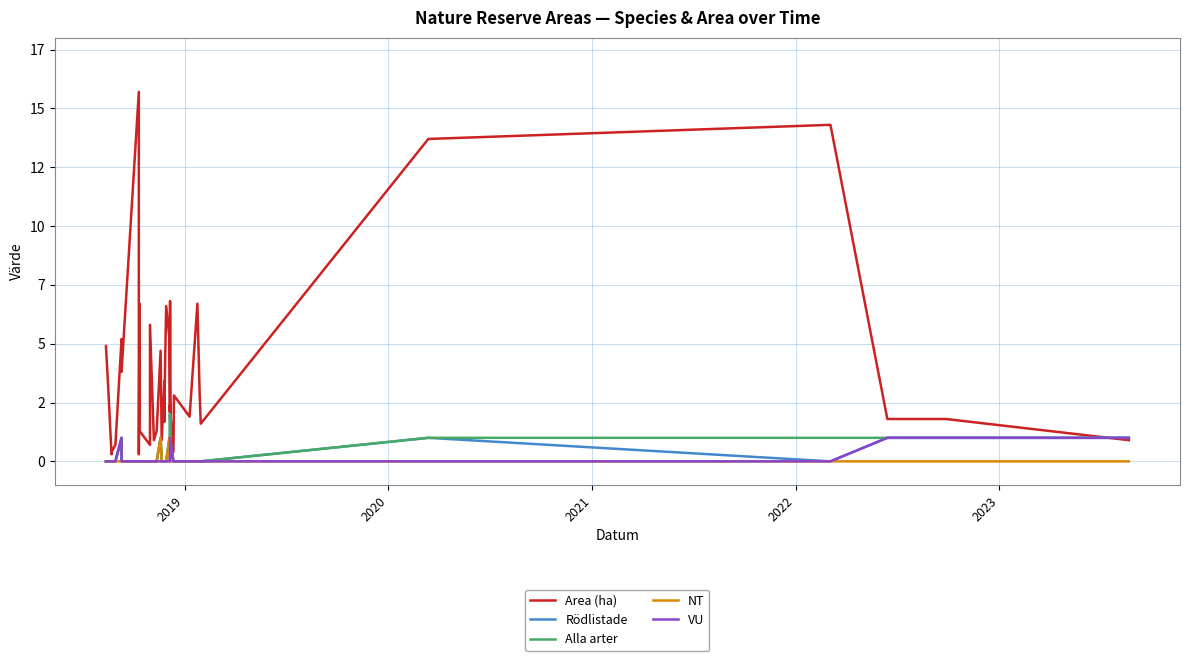

True or false: Rödlistade and Alla arter cross at least once.

False